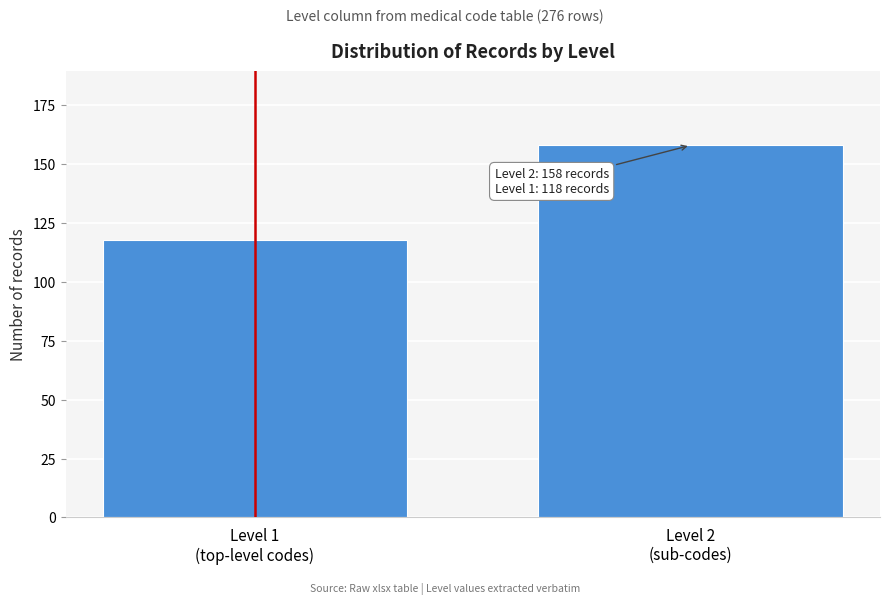

What is the maximum value shown in the chart?

158